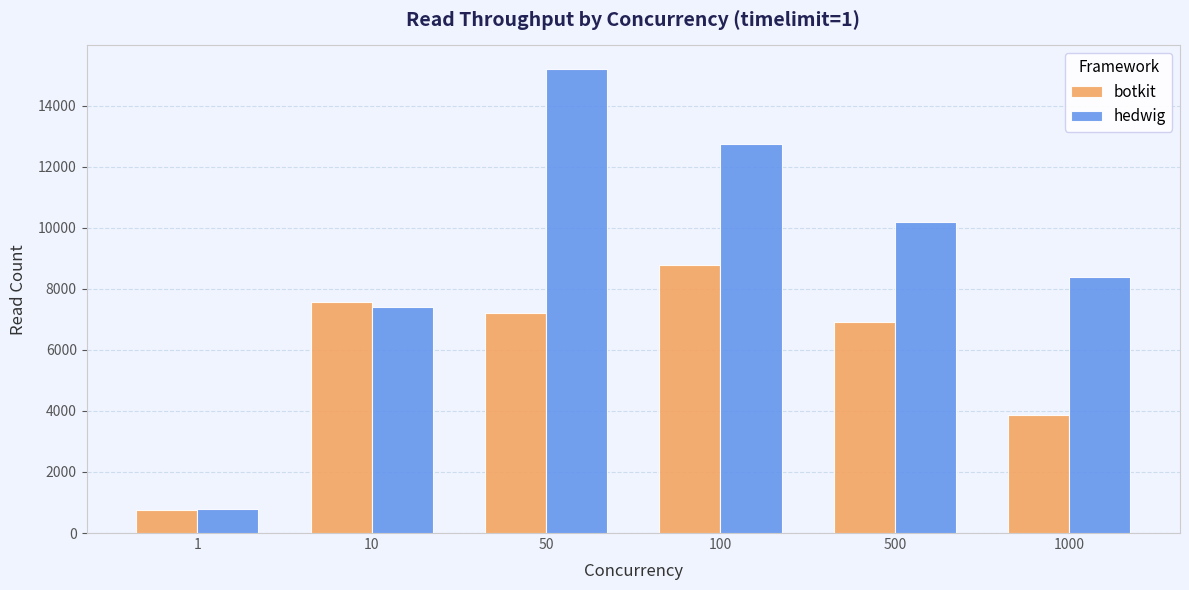

Which series has the widest spread of values?

hedwig